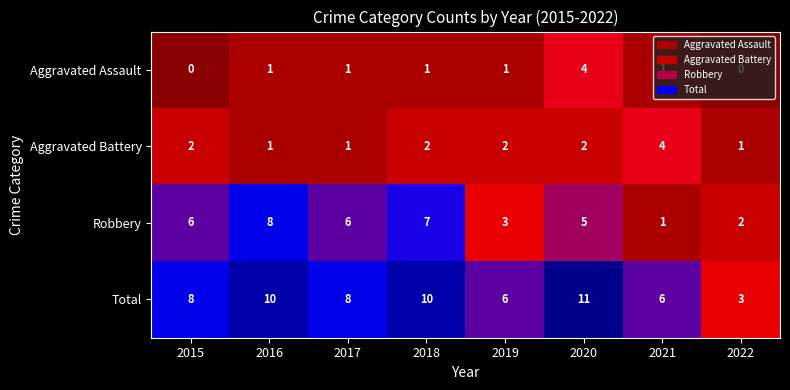

What is the approximate value of Robbery at 2016?

8